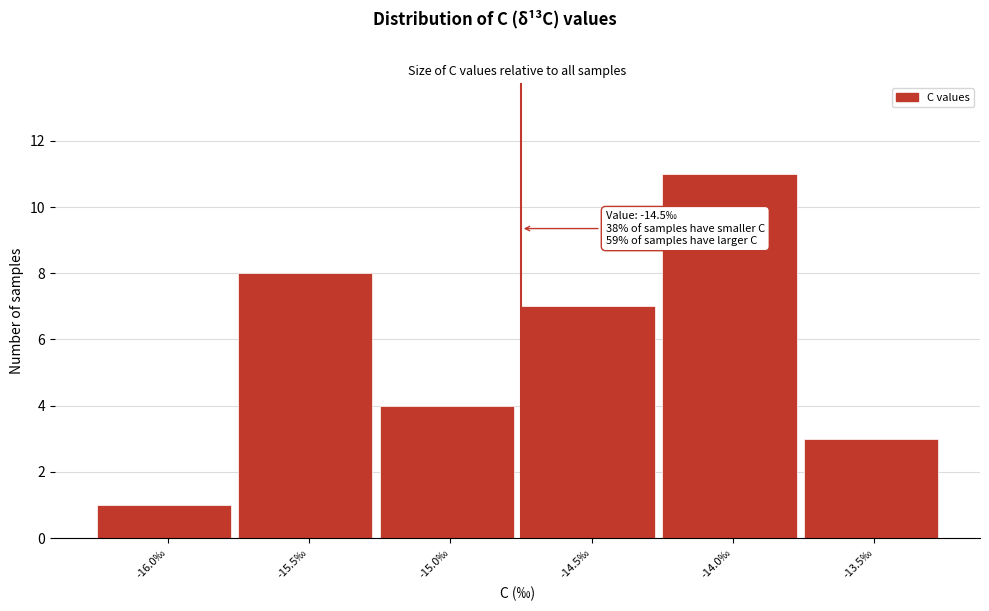

Reading right to left, transcribe all the data shown in this chart.

3	11	7	4	8	1